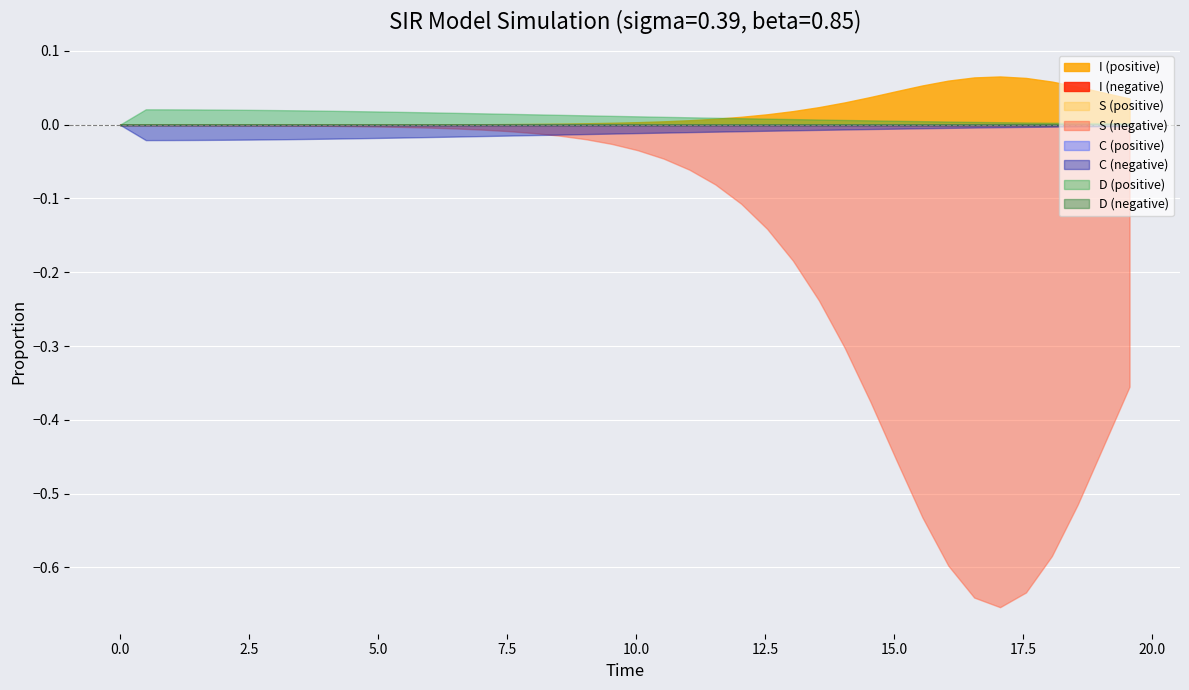

True or false: D and C cross at least once.

False